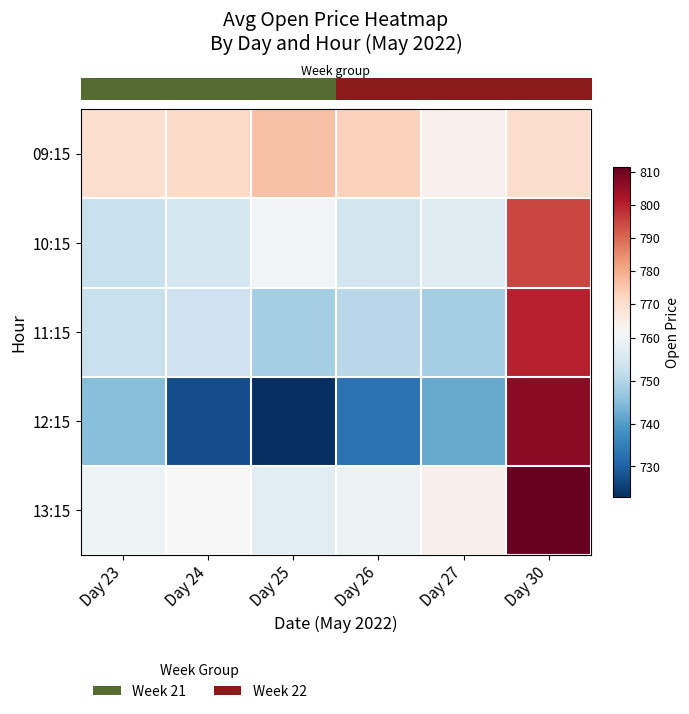

Reading left to right, what are all the values shown in this chart?

row_0: Day 23=769.9	Day 24=771.2	Day 25=776.0	Day 26=773.0	Day 27=763.6	Day 30=770.0
row_1: Day 23=752.8	Day 24=754.5	Day 25=760.3	Day 26=754.5	Day 27=756.8	Day 30=795.0
row_2: Day 23=752.9	Day 24=753.3	Day 25=748.3	Day 26=750.8	Day 27=748.3	Day 30=800.0
row_3: Day 23=745.1	Day 24=727.3	Day 25=722.9	Day 26=733.0	Day 27=742.0	Day 30=806.5
row_4: Day 23=759.7	Day 24=761.5	Day 25=757.0	Day 26=759.5	Day 27=764.0	Day 30=811.5